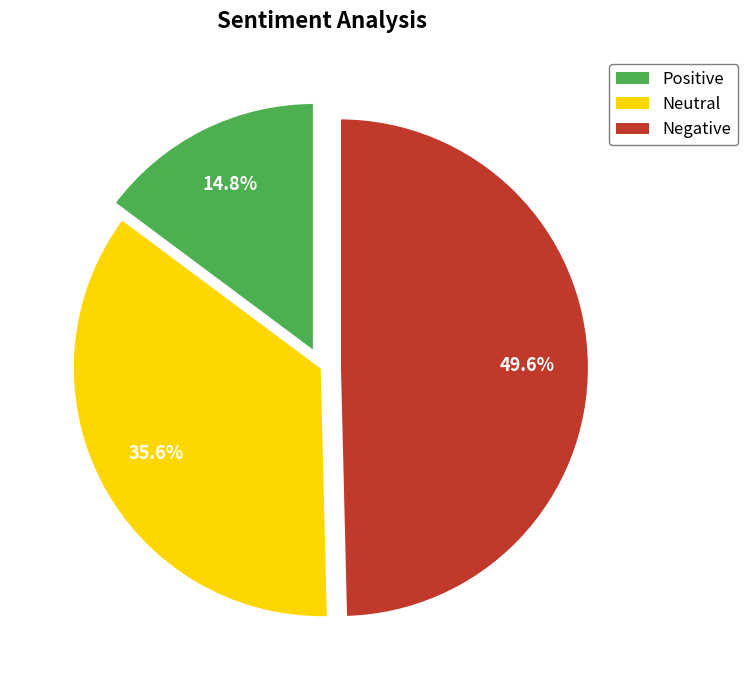

Is there a majority slice in this chart?

No